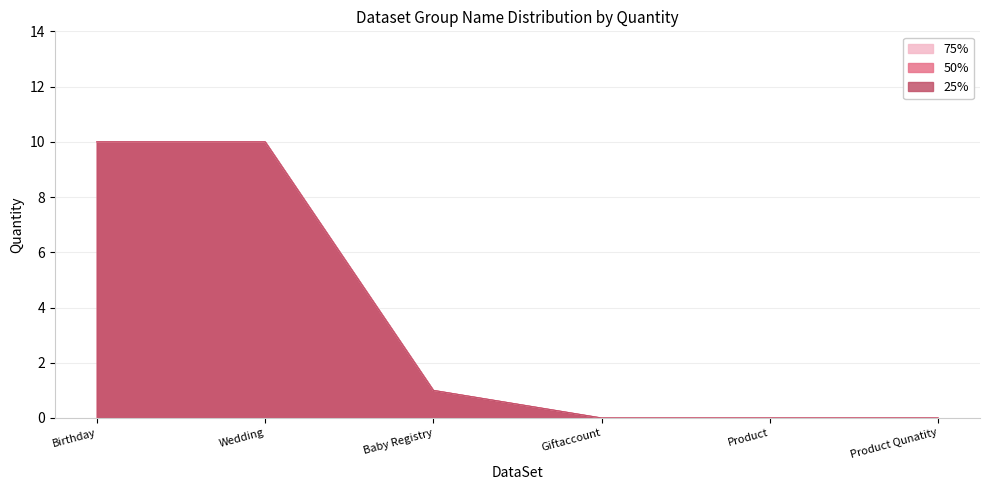

At which category is the sum across all series the highest?

Birthday